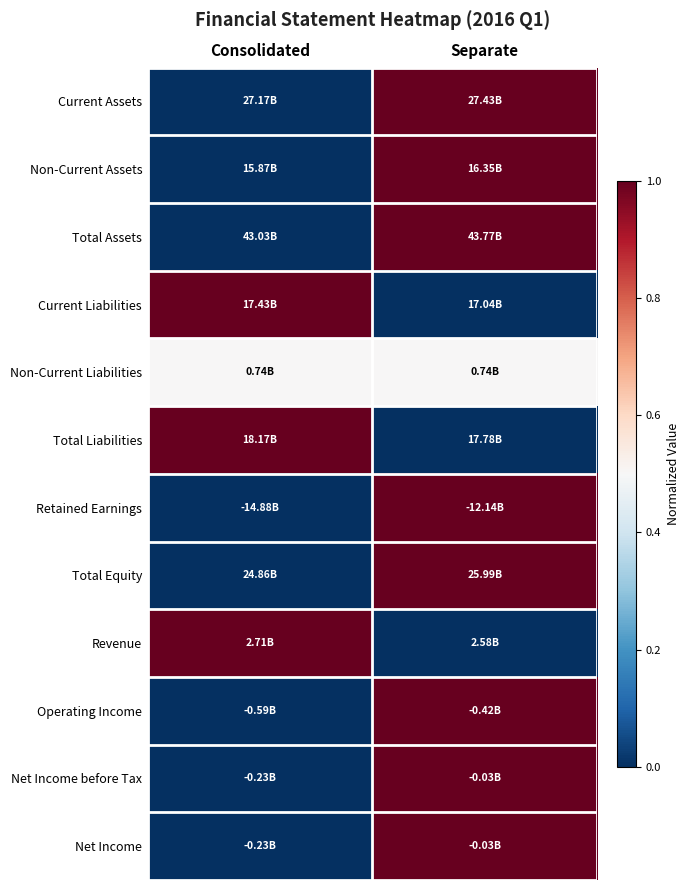

At how many categories does at least one series exceed 0?

2